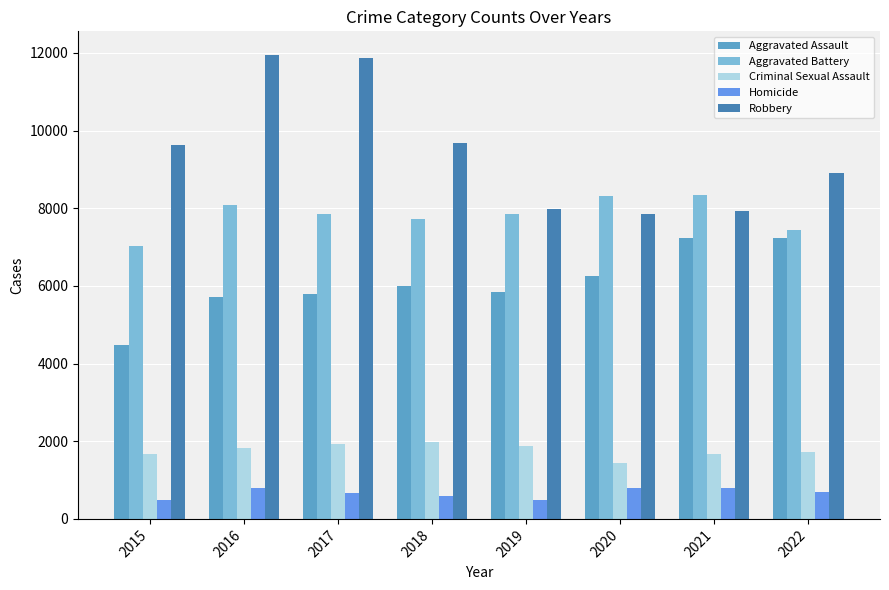

Which series has the largest total across all categories?

Robbery